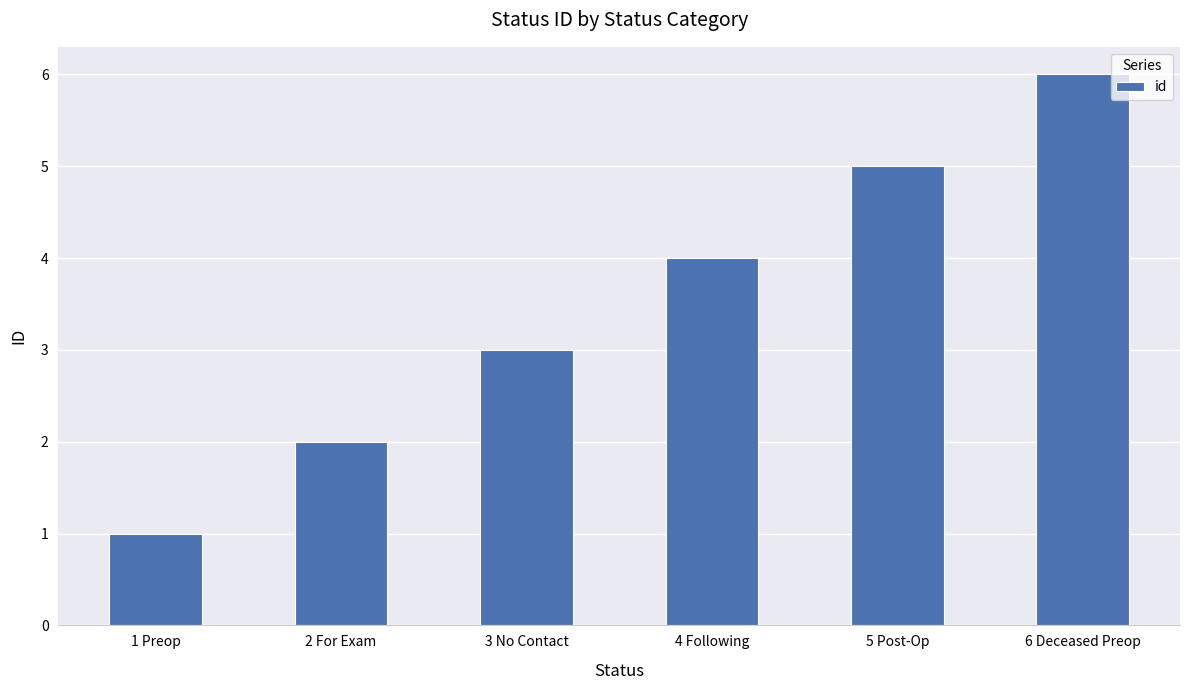

At which category does the chart reach its peak across all series?

6 Deceased Preop